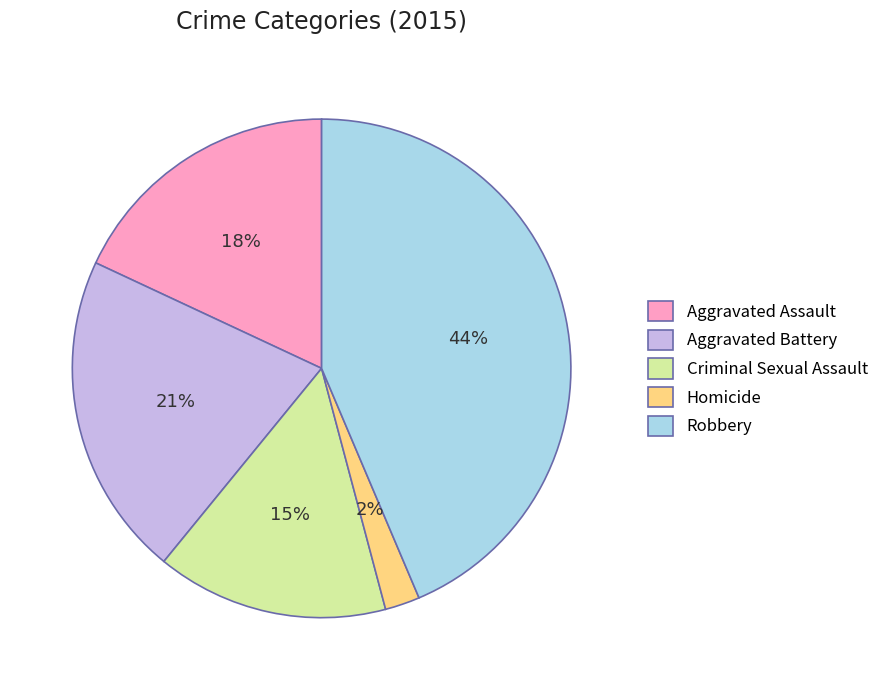

Which slice is the largest?

Robbery